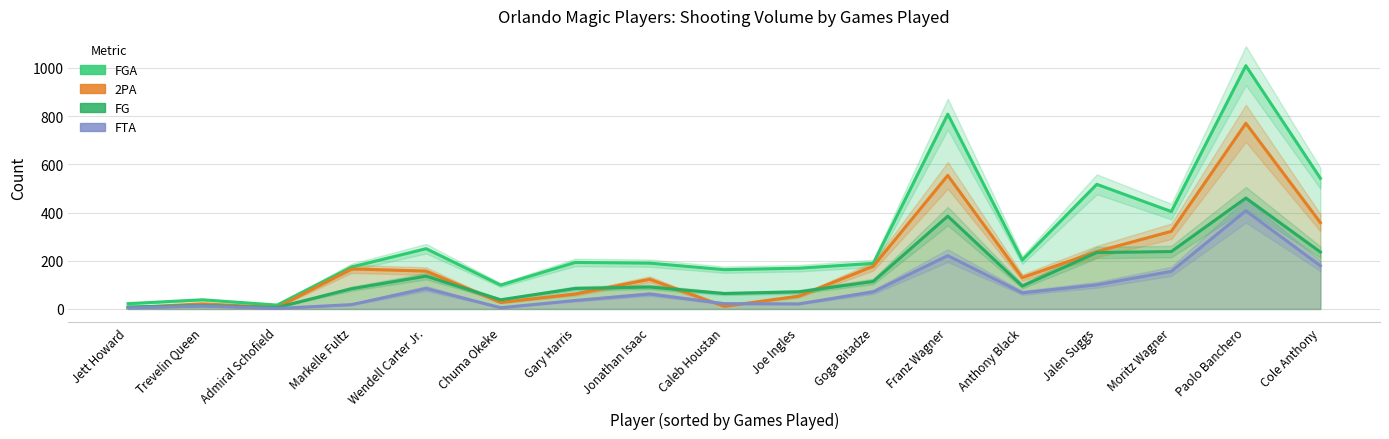

How many lines are shown in the chart?

4